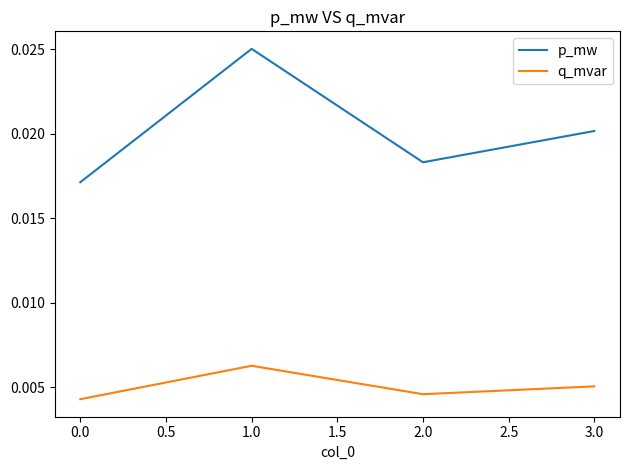

True or false: p_mw has more than 1 interior local peaks.

False